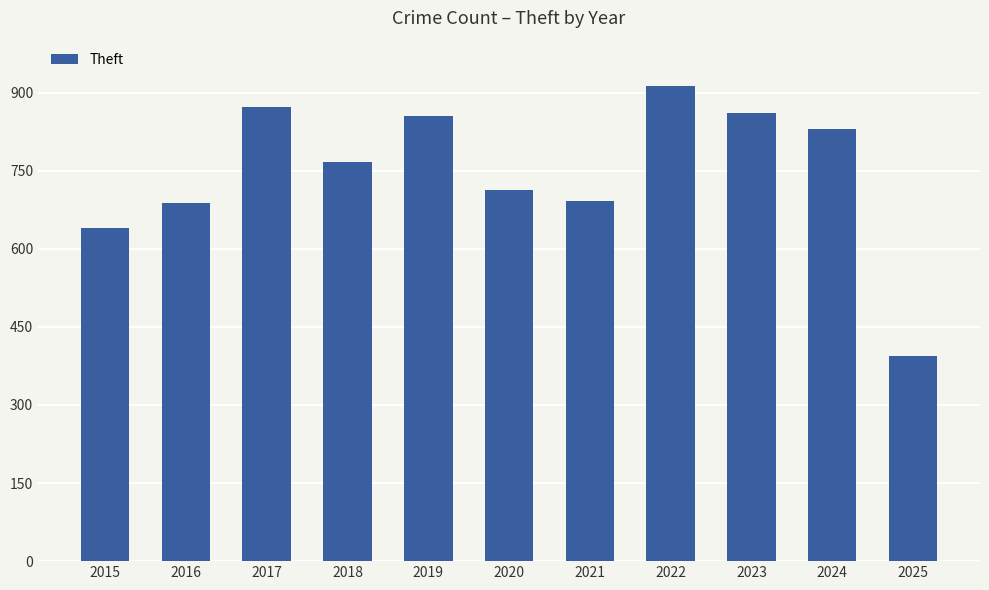

The value at 2016 is 689. True or false?

True